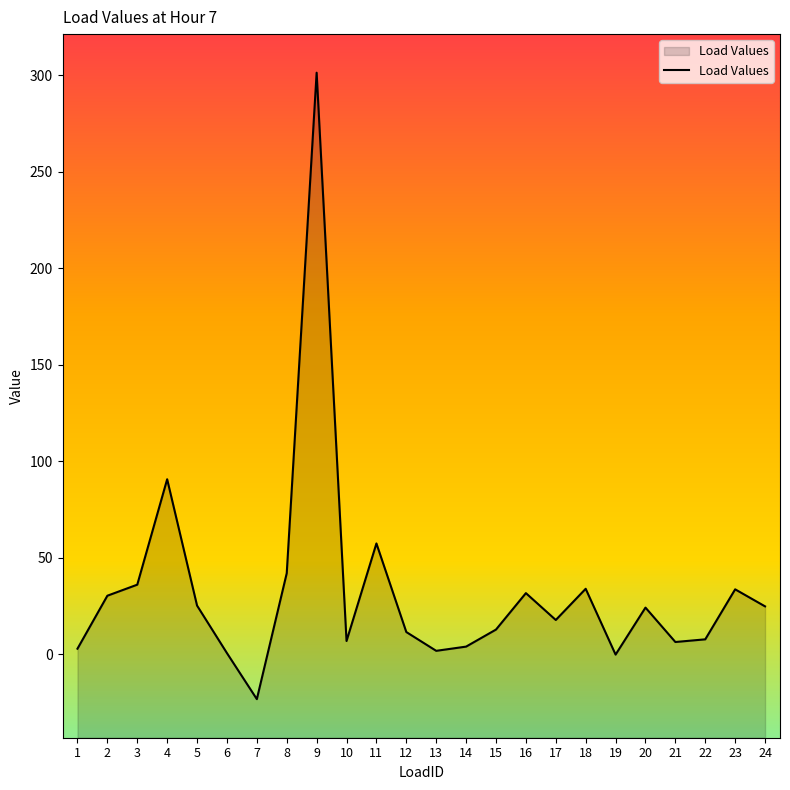

True or false: the data shows 24.7 at 24.

True